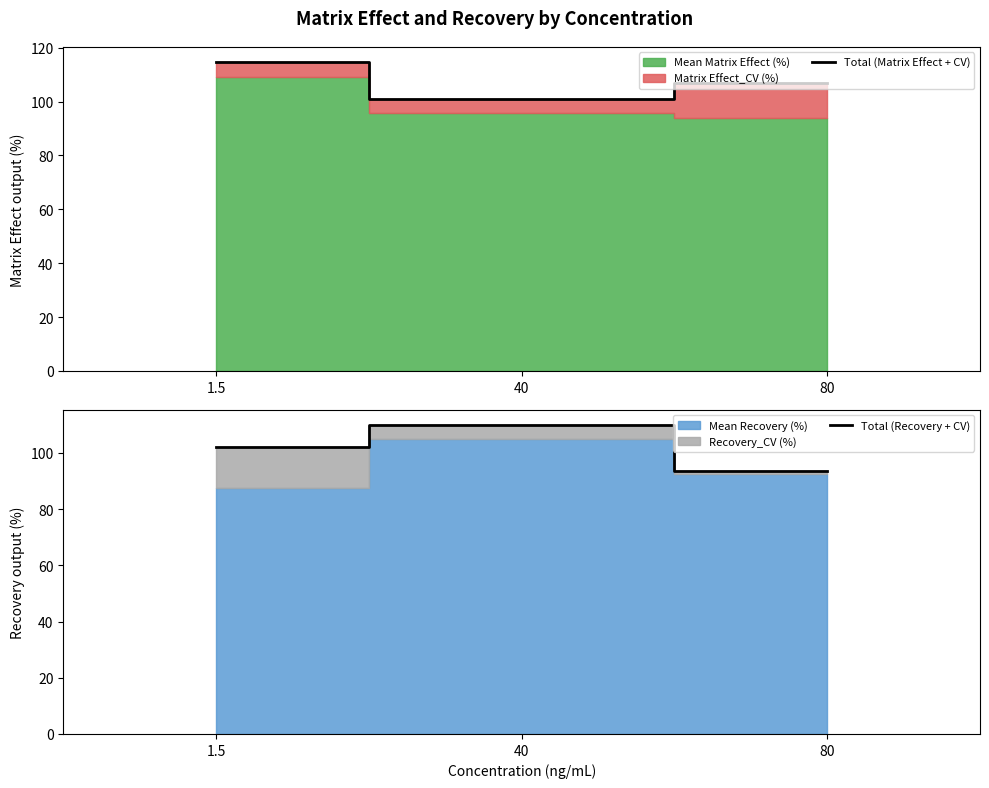

How many data points does each series have?

3